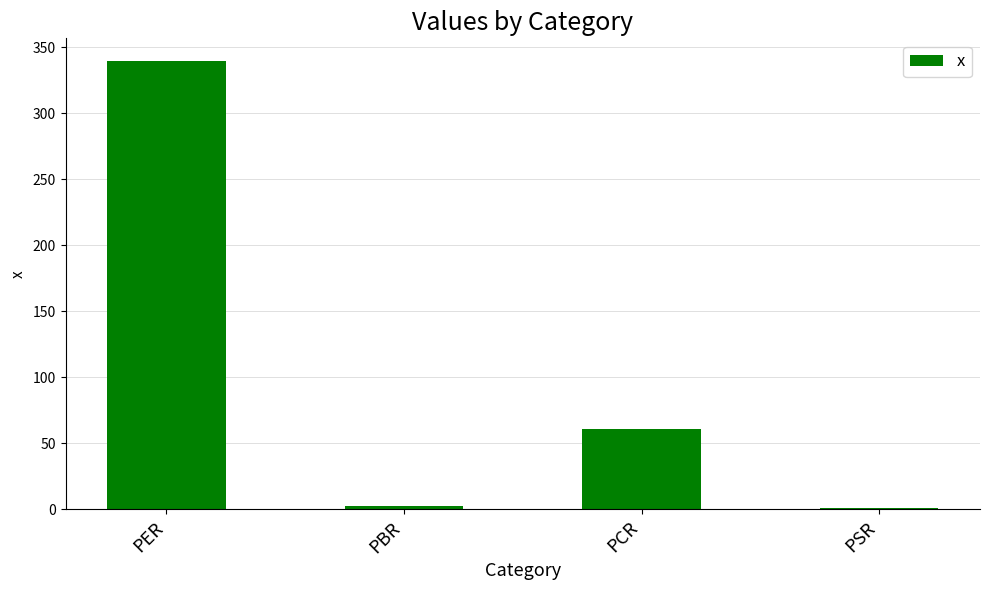

True or false: the data shows 197.3 at PER.

False